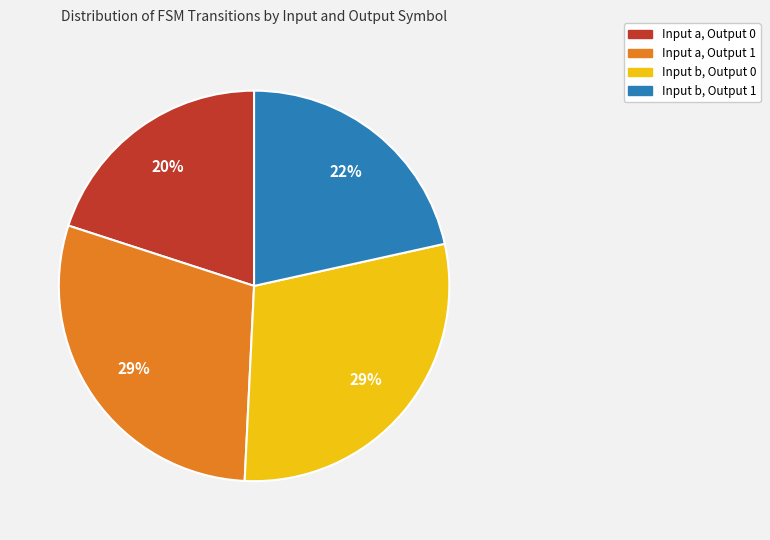

To the nearest percent, what is the average slice percentage?

25%